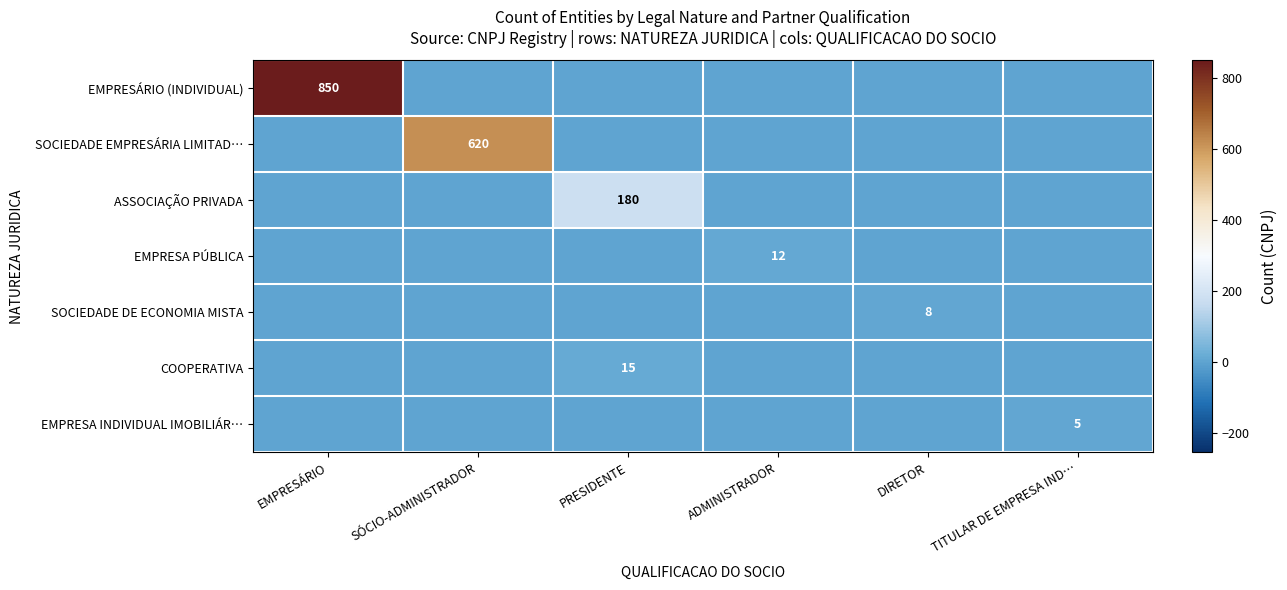

At which category does the chart reach its peak across all series?

EMPRESÁRIO